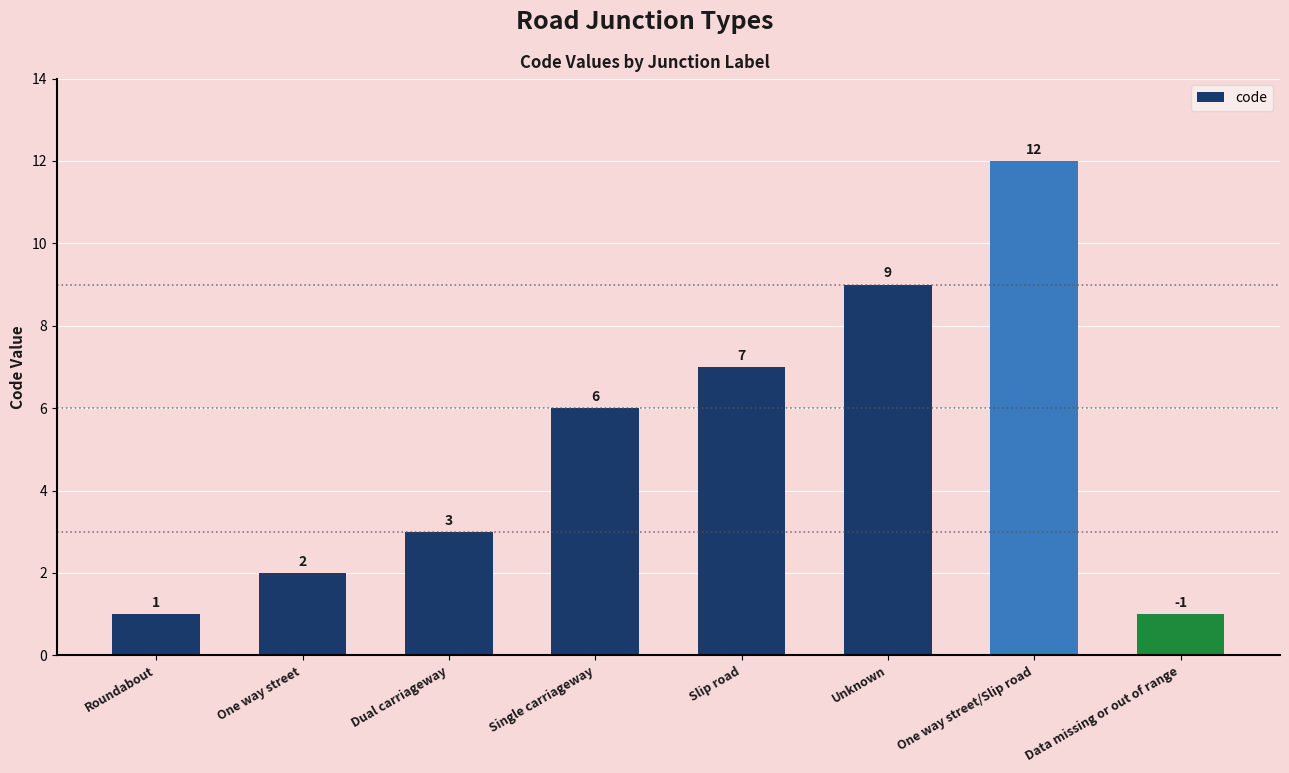

What is the minimum value shown in the chart?

1